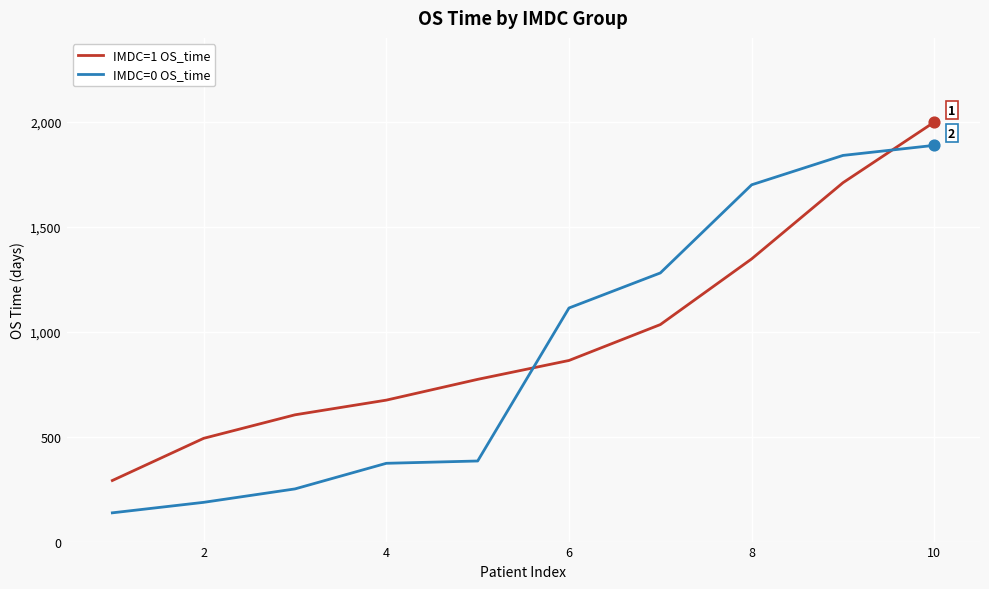

What are all the series names shown in the legend?

IMDC=1 OS_time, IMDC=0 OS_time